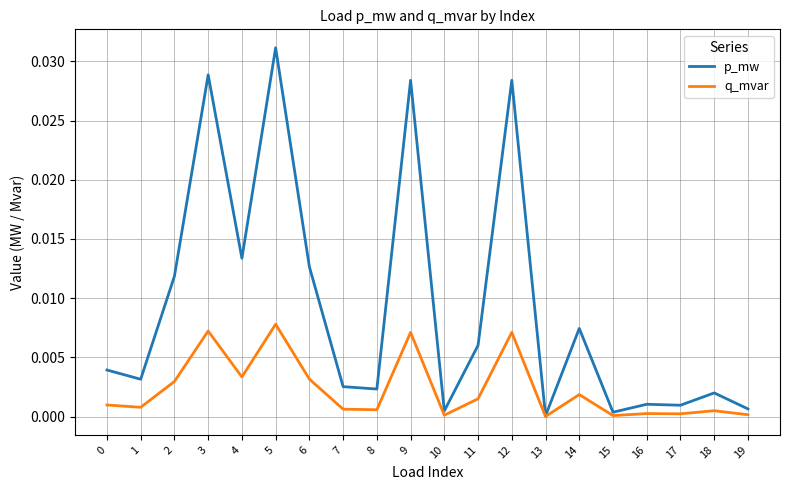

At which category does the chart reach its peak across all series?

5